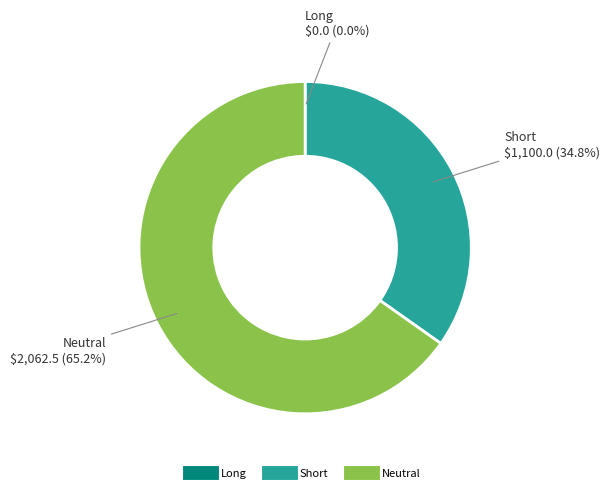

What is the total percentage of Short and Neutral?

100.0%